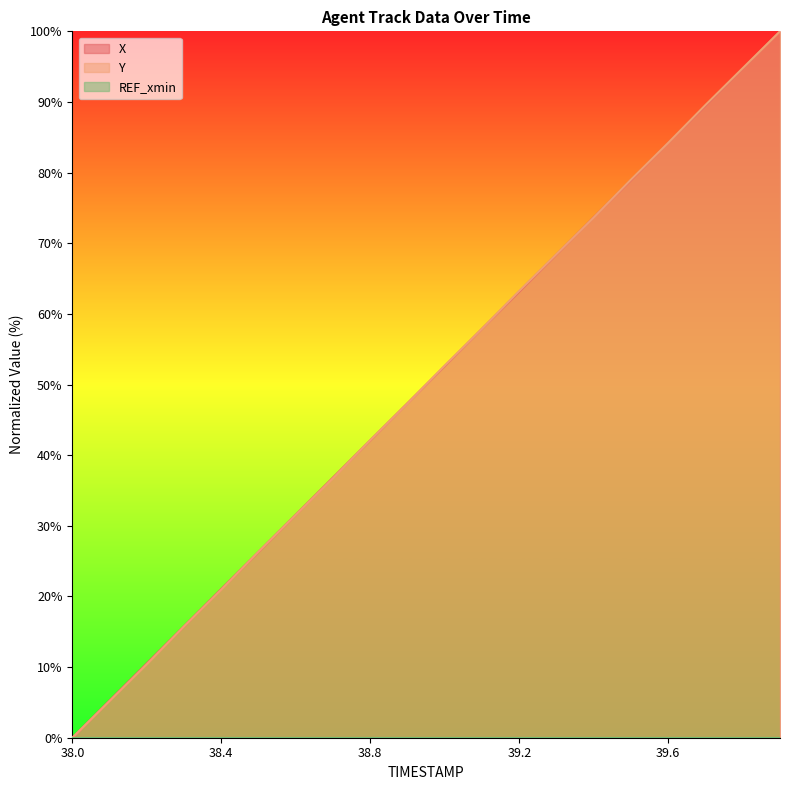

Which category has the lowest value in the X series?

38.0